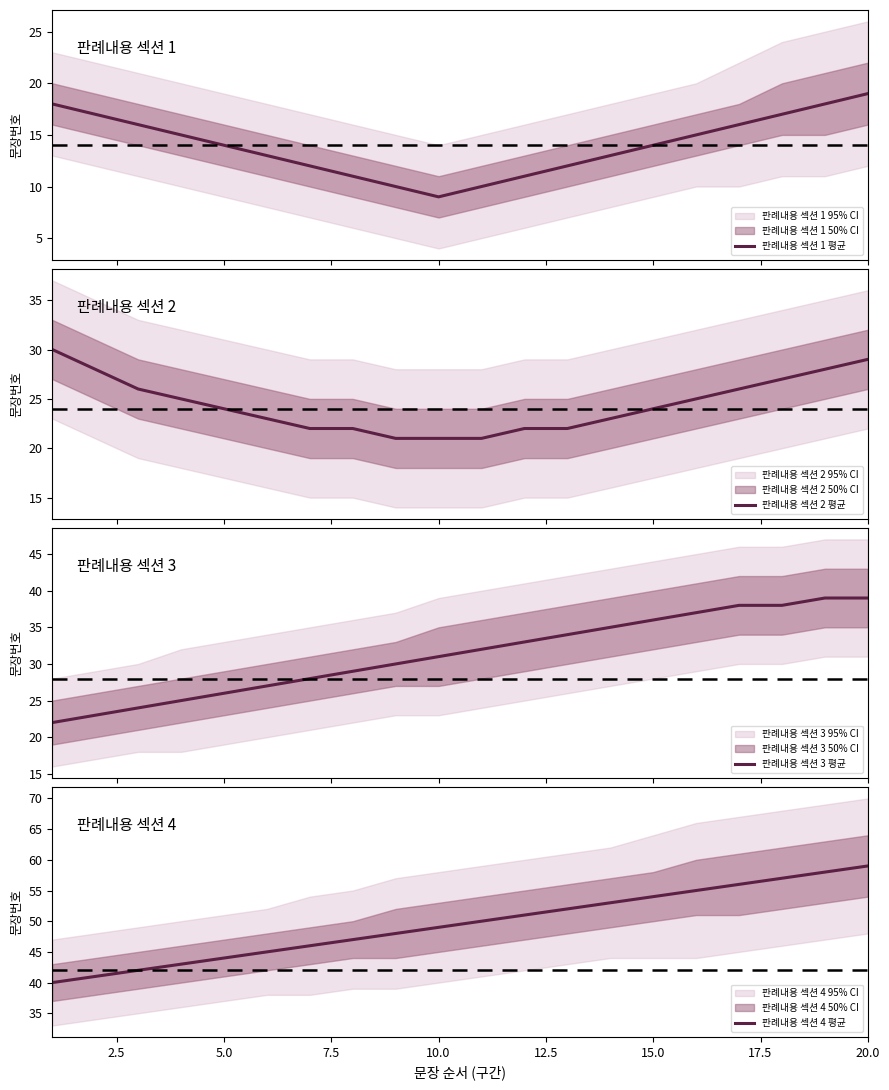

List the series in order of their peak value, highest first.

판례내용 섹션 4 평균, 판례내용 섹션 3 평균, 판례내용 섹션 2 평균, 판례내용 섹션 1 평균